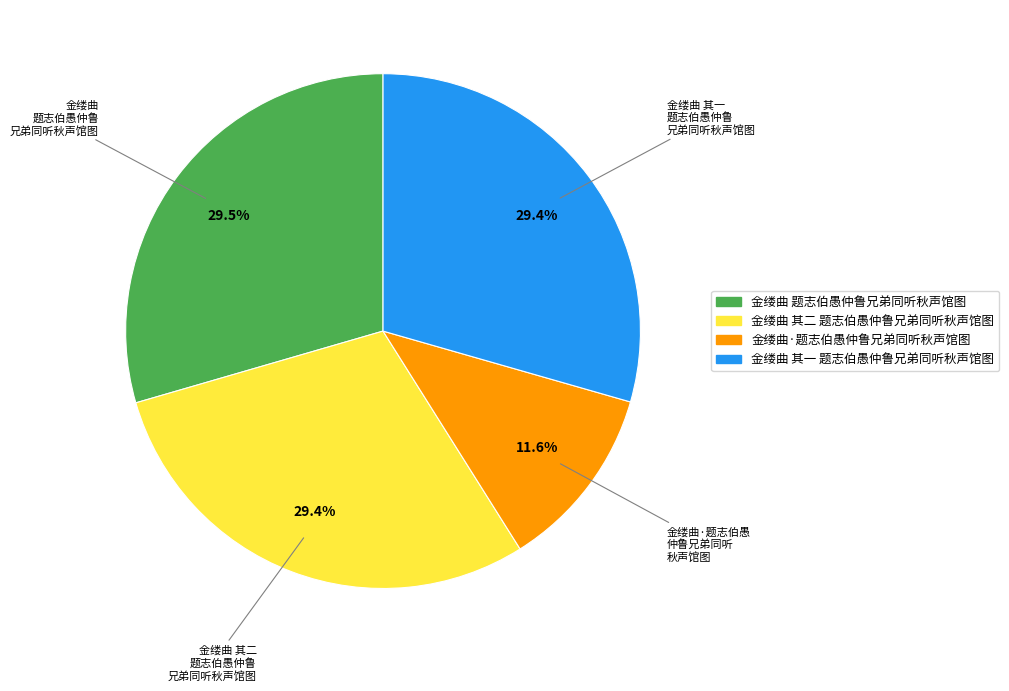

Is the sum of 金缕曲 其二 题志伯愚仲鲁兄弟同听秋声馆图 and 金缕曲 题志伯愚仲鲁兄弟同听秋声馆图 greater than half?

Yes